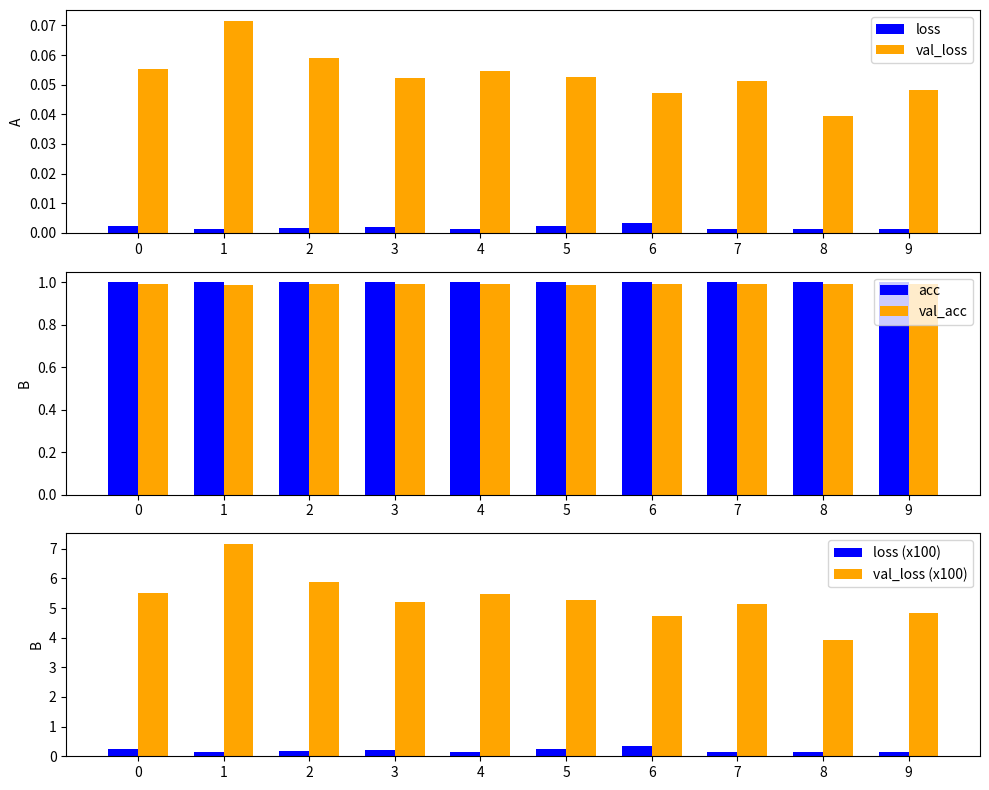

Count the number of data series in this chart.

6